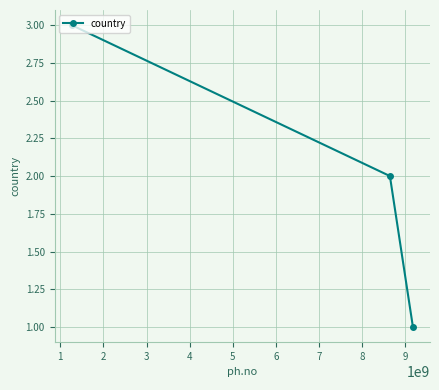

What is the maximum value shown in the chart?

3